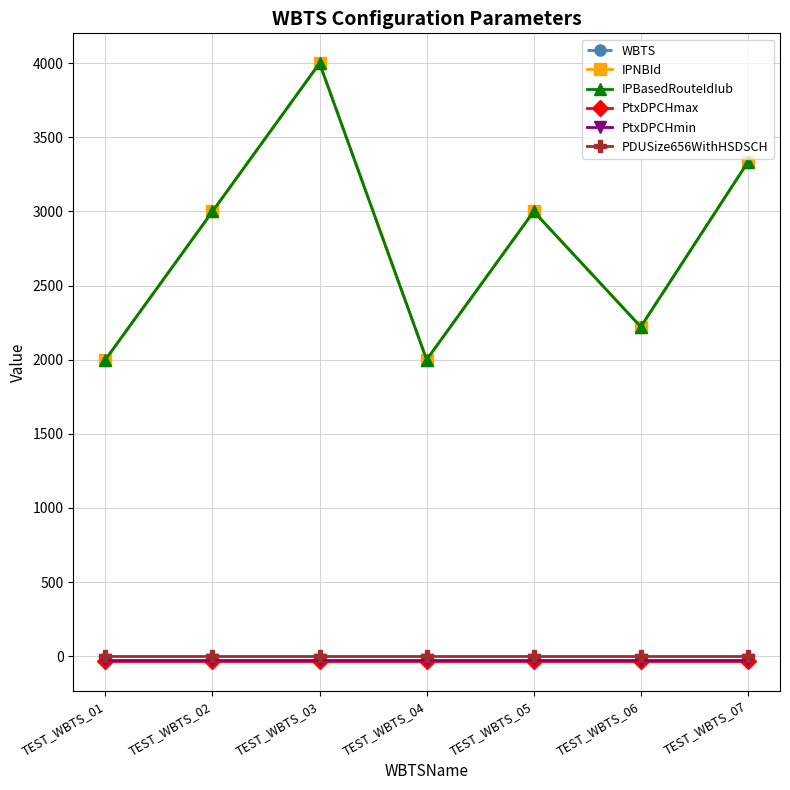

Reading right to left, transcribe all the data shown in this chart.

WBTS: 3333	2222	3000	2000	4000	3000	2000
IPNBId: 3333	2222	3000	2000	4000	3000	2000
IPBasedRouteIdIub: 3333	2222	3000	2000	4000	3000	2000
PtxDPCHmax: -30	-30	-30	-30	-30	-30	-30
PtxDPCHmin: -28	-28	-28	-28	-28	-28	-28
PDUSize656WithHSDSCH: 2	2	2	2	2	2	2